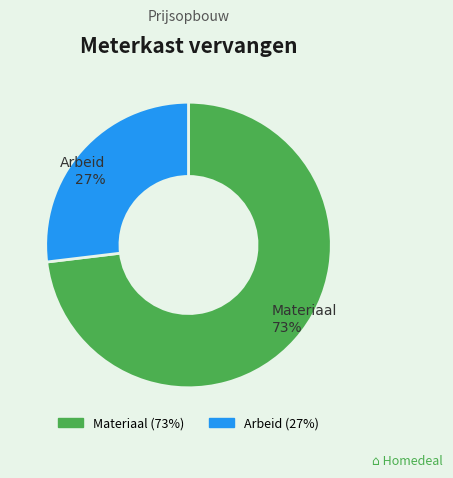

Is there a majority slice in this chart?

Yes